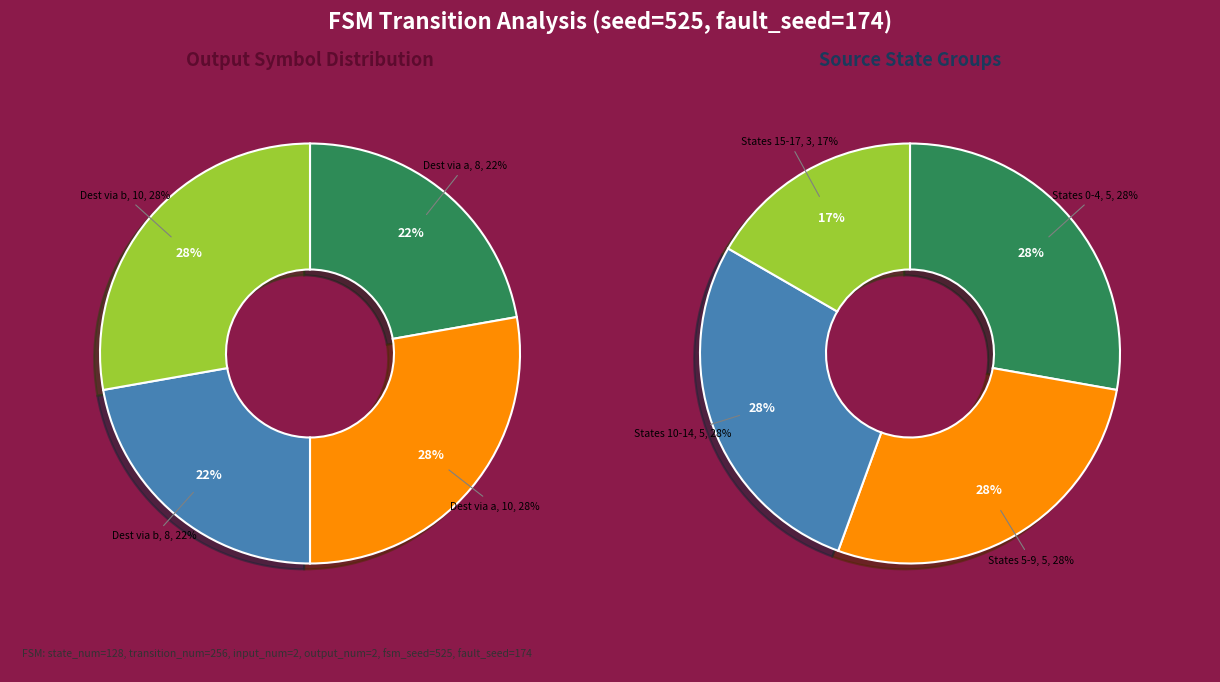

The 7 slice represents 3% of the pie. True or false?

False